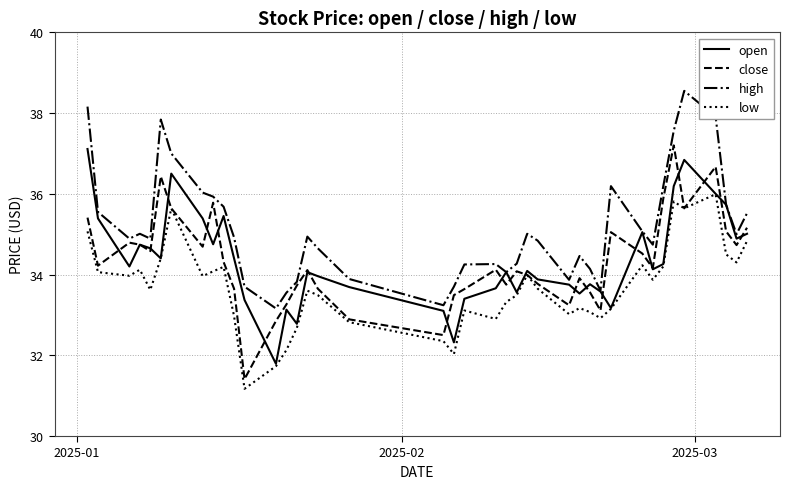

What is the minimum value for close?

31.4